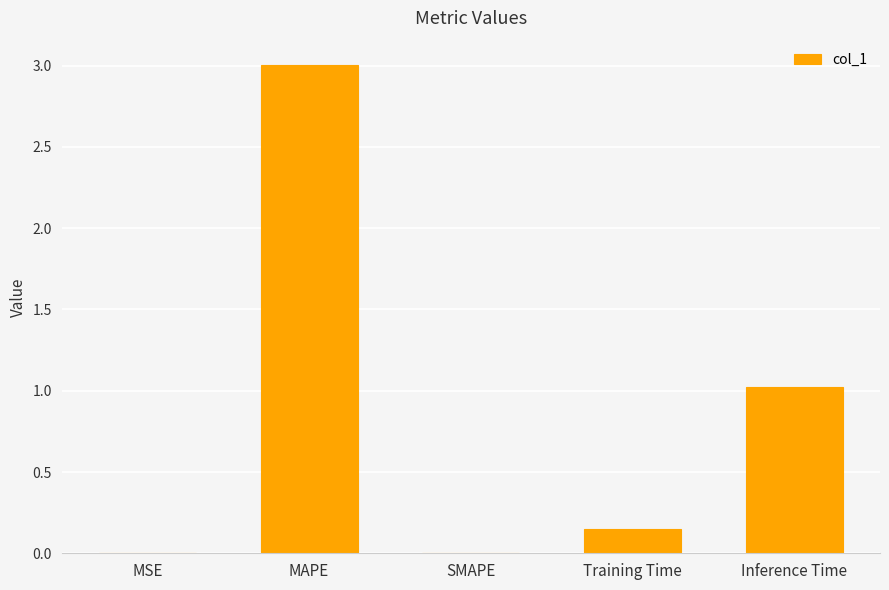

What is the approximate value at Inference Time?

1.0